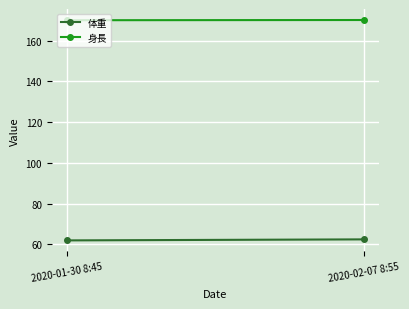

How many values in the 身長 series exceed 170?

1